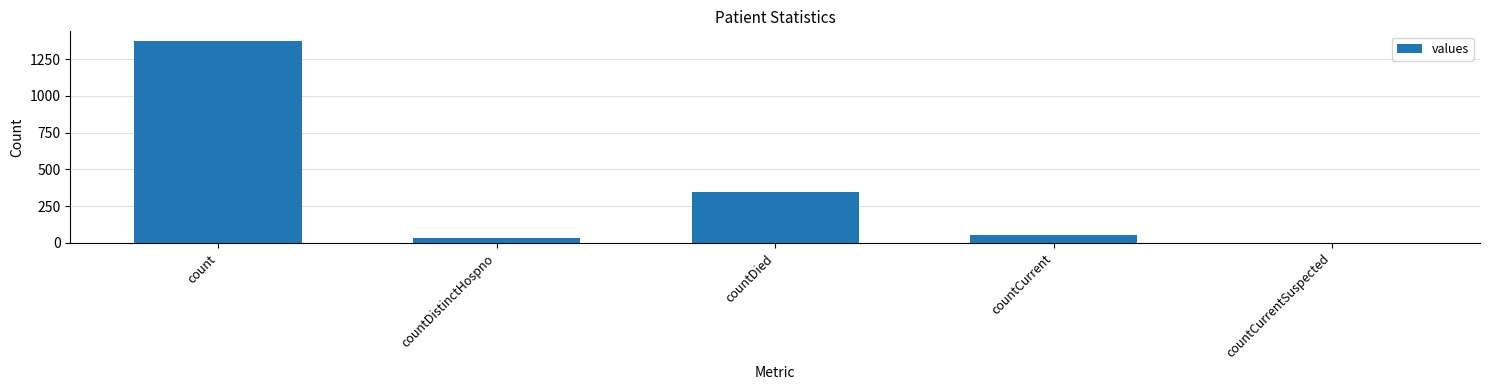

At which label is the value closest to 685?

countDied